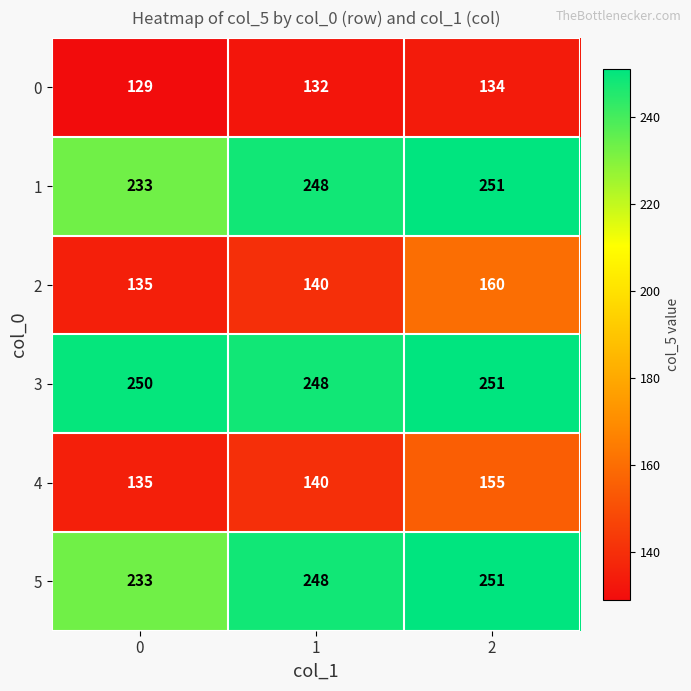

Is it true that 0 equals 132 at 1?

True